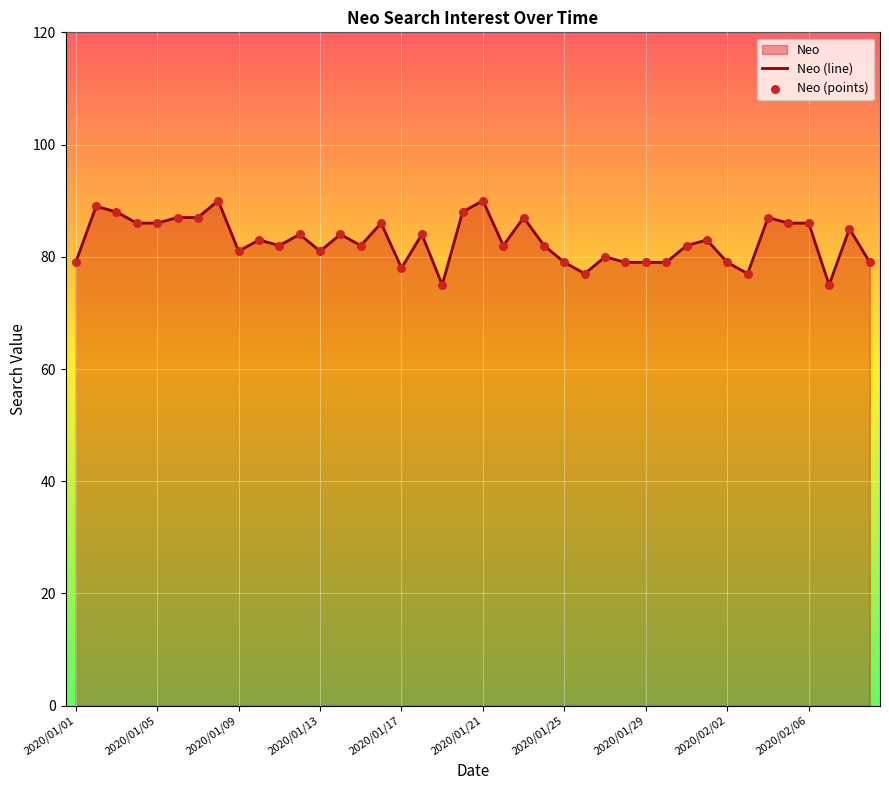

Which series has the largest total across all categories?

Neo (line)